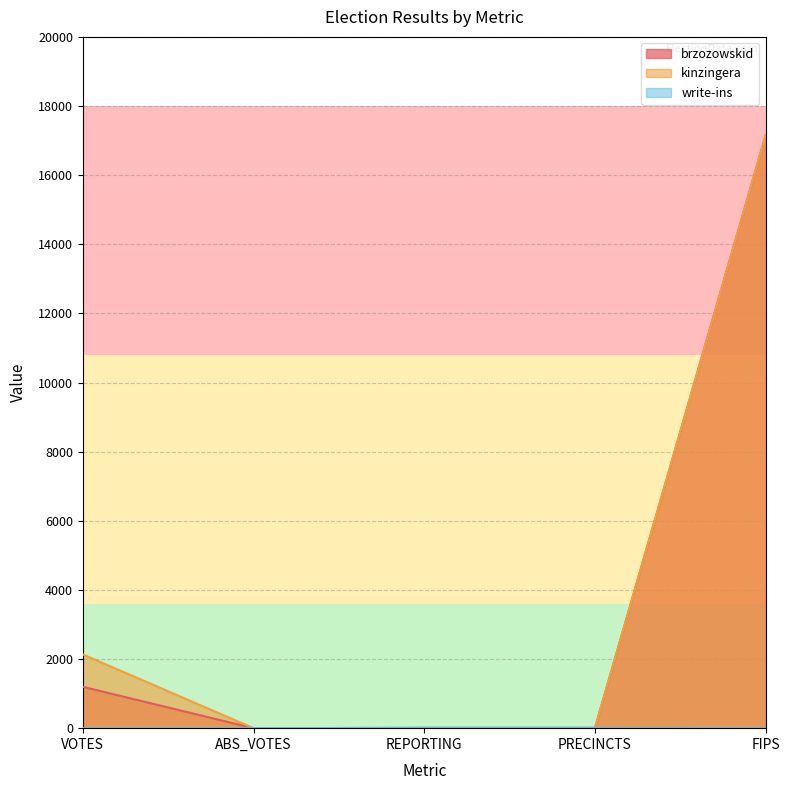

Which has a higher value, FIPS or REPORTING?

FIPS